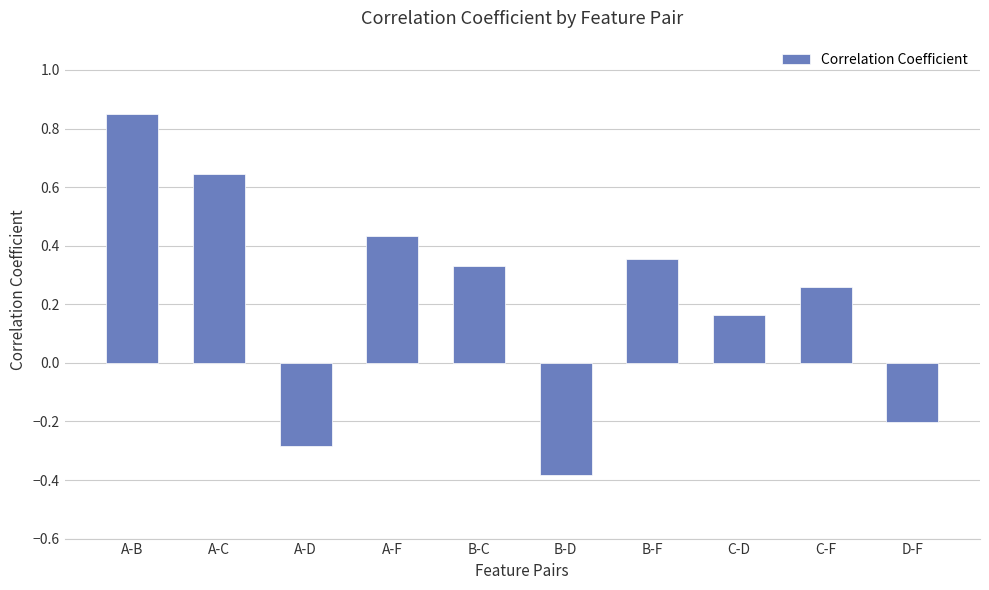

Which category has the highest value across all series?

A-B